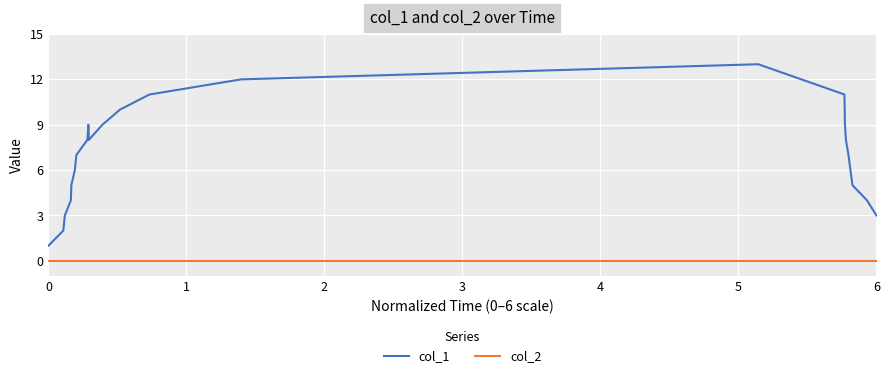

True or false: col_1 has more than 2 interior local peaks.

False